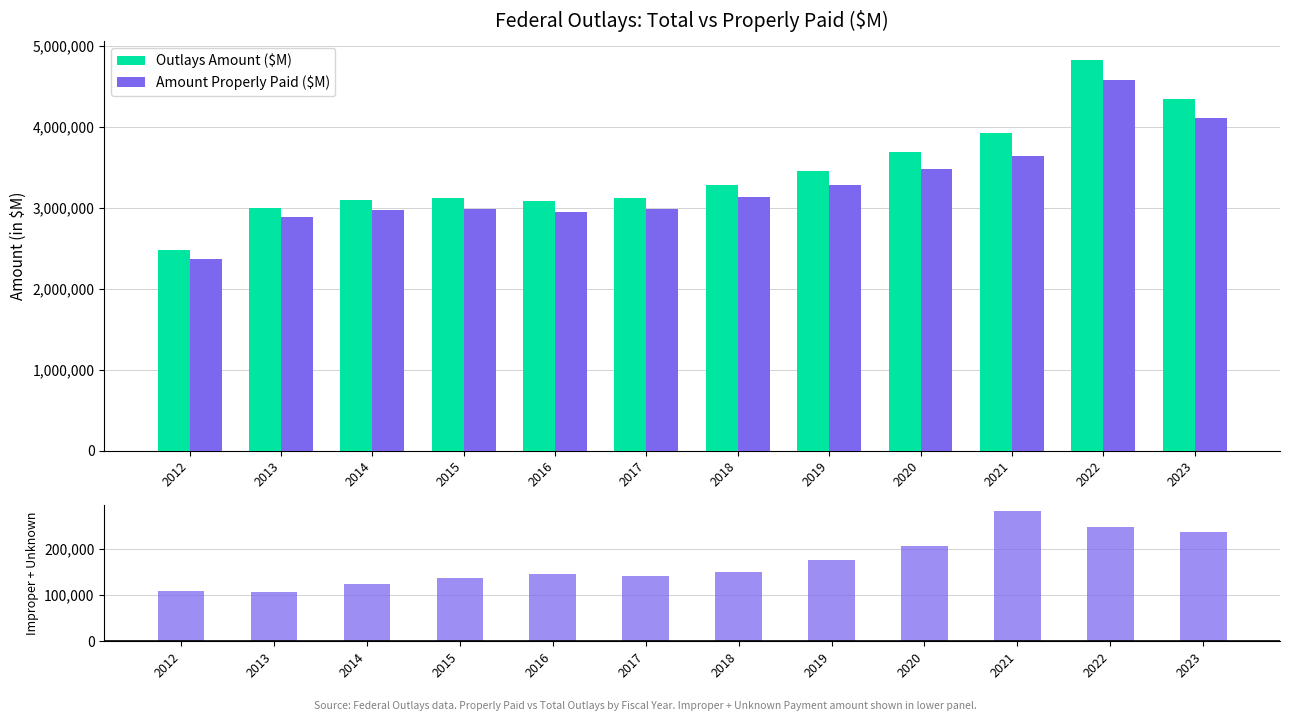

What is the average value of the Improper + Unknown Payment ($M) series?

171371.9